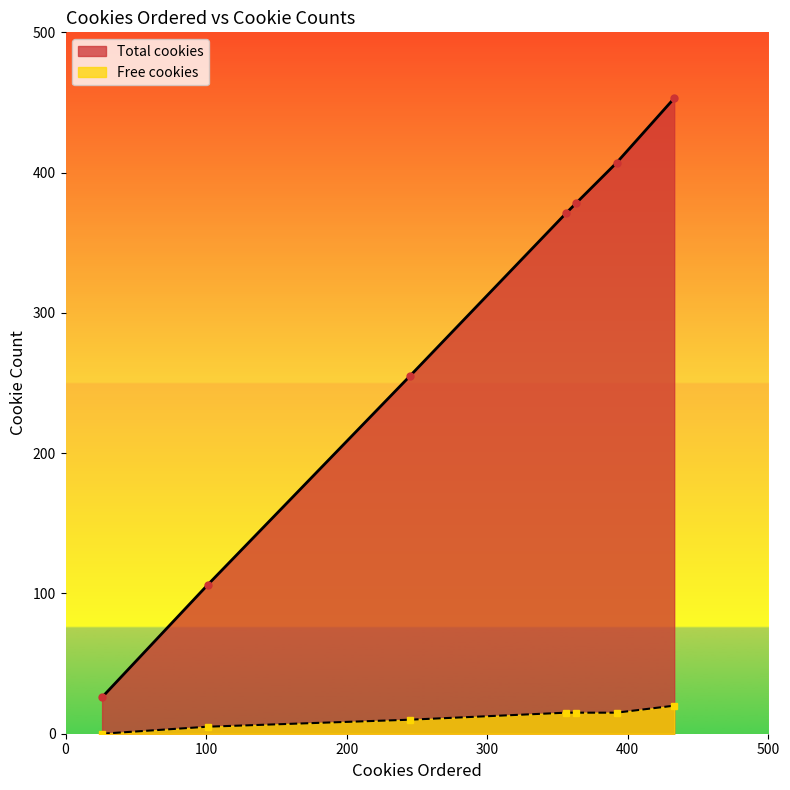

True or false: Free cookies and Total cookies cross at least once.

False